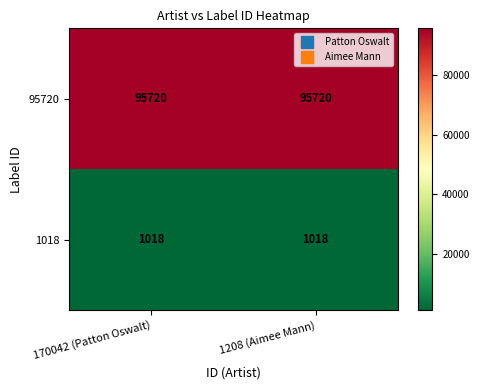

True or false: 1018 has a value of 1018 at 170042 (Patton Oswalt).

True